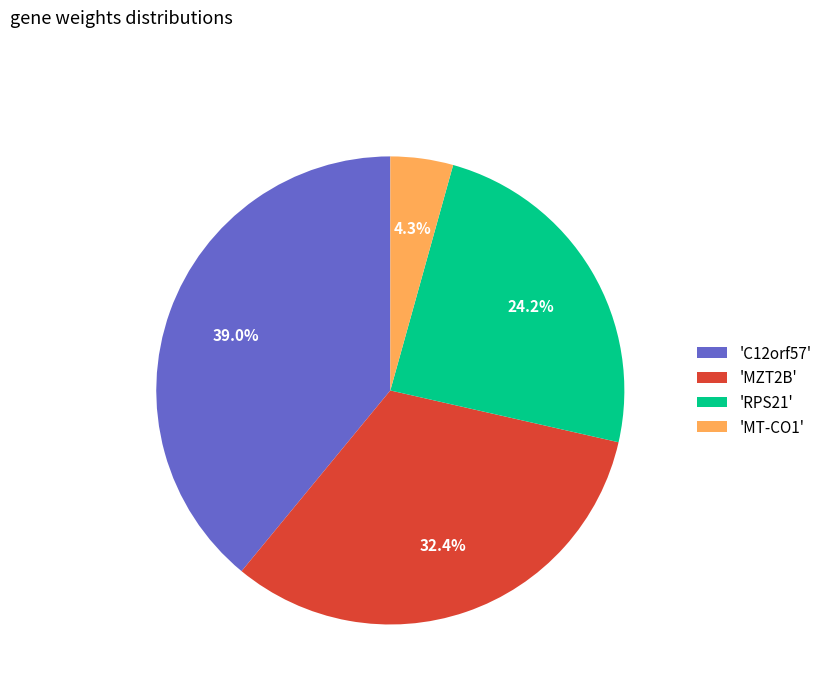

Which has a higher value, 'MT-CO1' or 'RPS21'?

'RPS21'